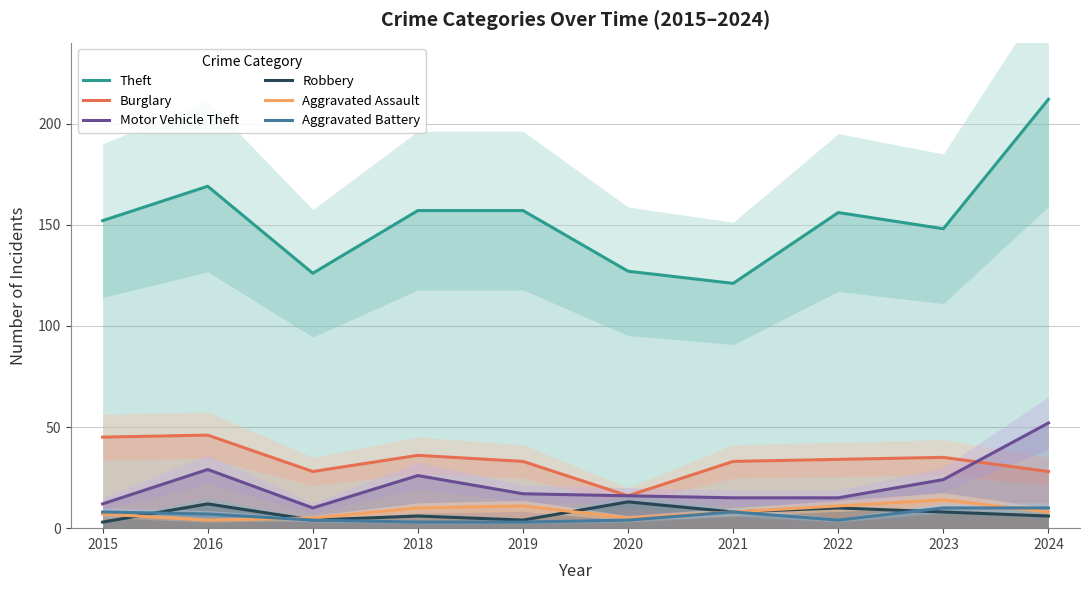

Which series ends up on top after the final intersection of Robbery and Aggravated Battery?

Aggravated Battery